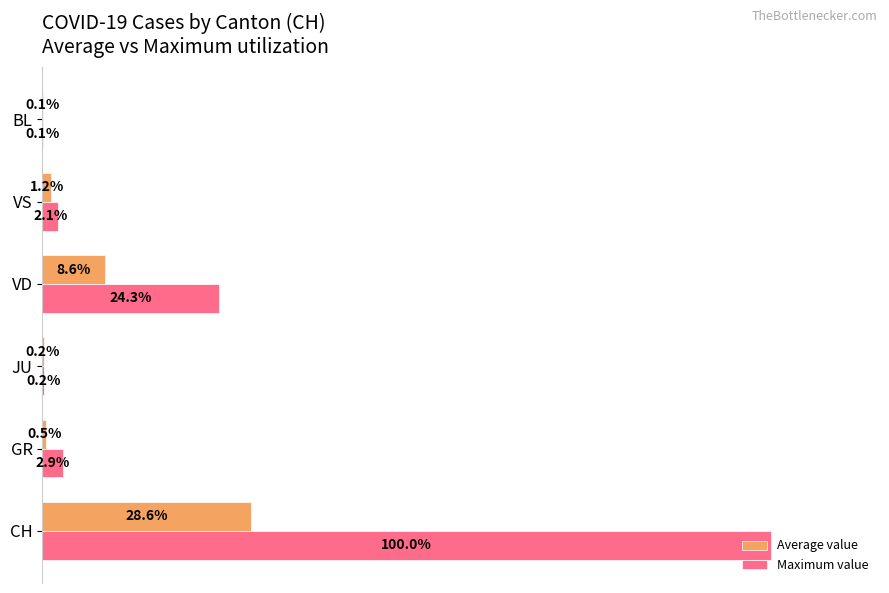

At which category is the sum across all series the highest?

CH